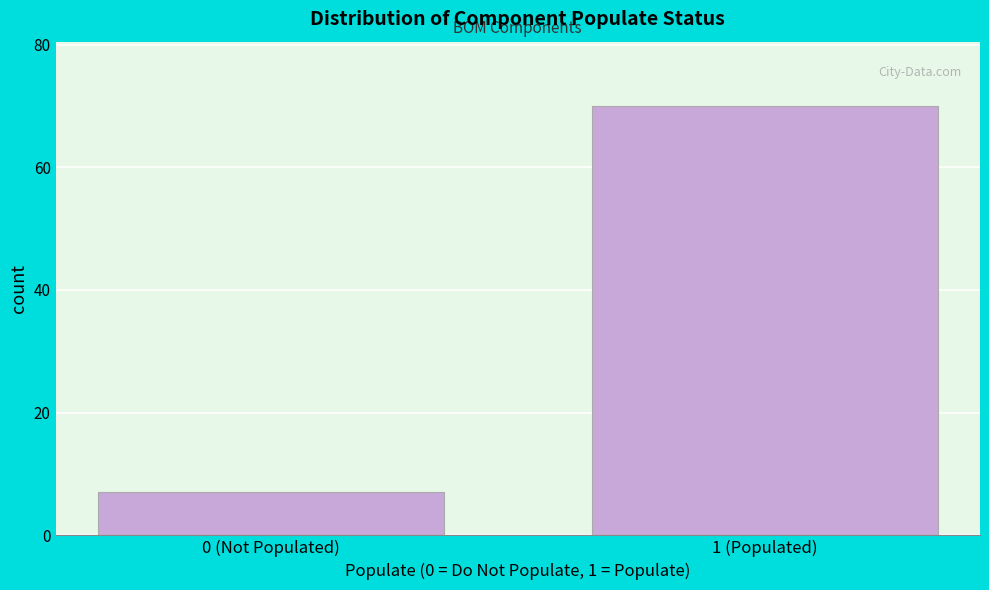

Reading left to right, list all the values displayed in this chart.

0 (Not Populated)=7	1 (Populated)=70